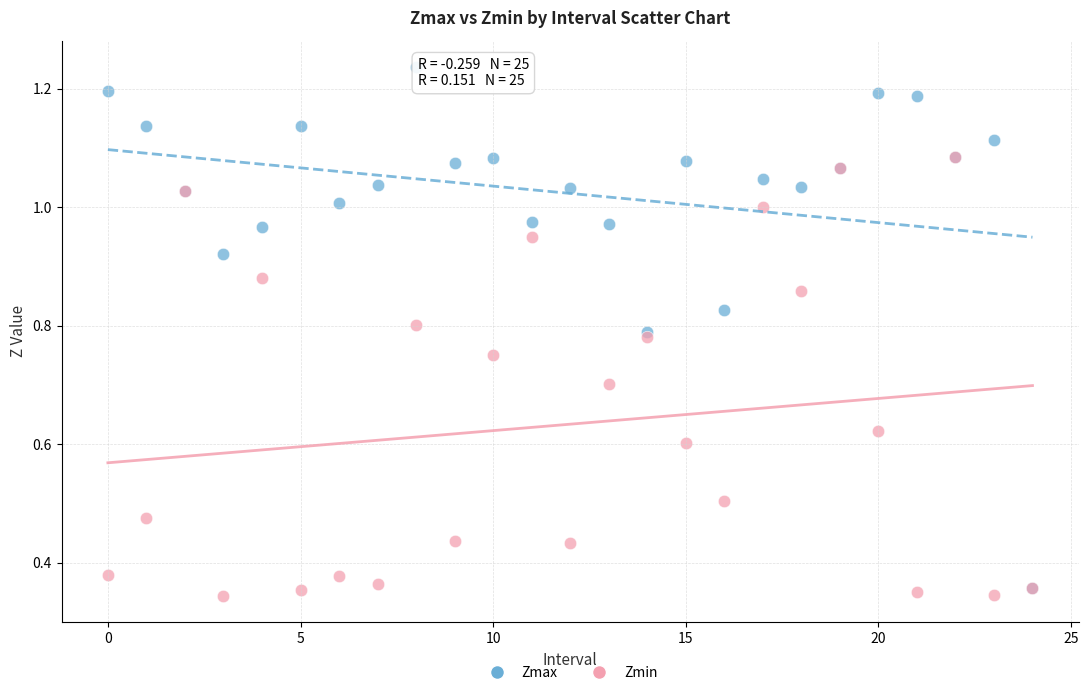

What are all the series names shown in the legend?

Zmax, Zmin